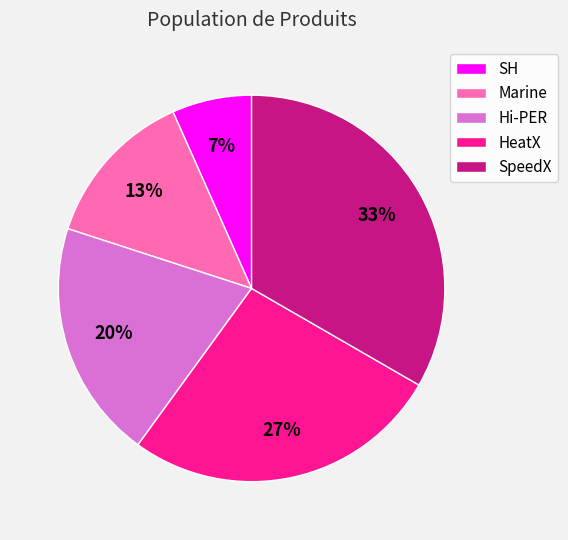

Is it true that HeatX is 27% of the pie?

True